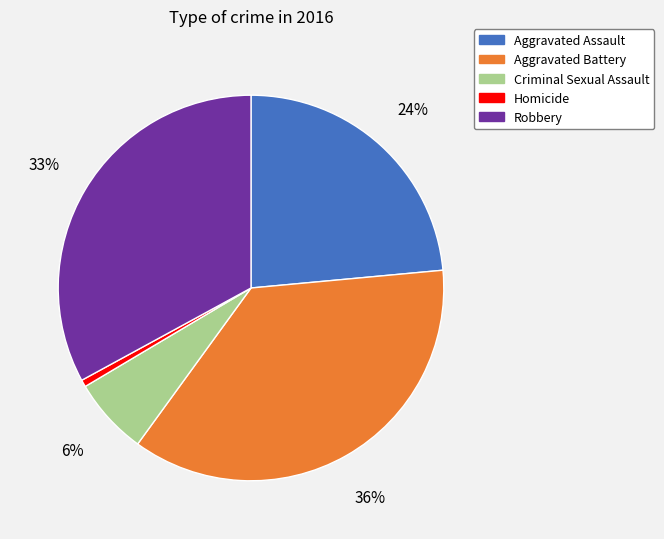

To the nearest percent, what portion does Criminal Sexual Assault represent?

6%